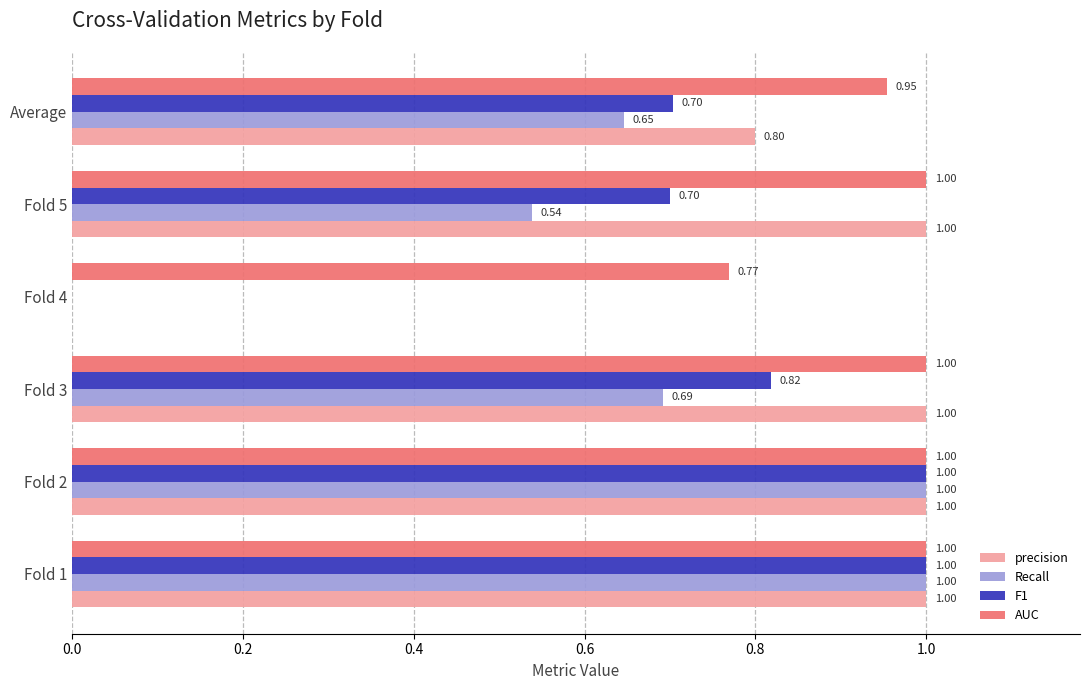

Is the value of F1 at Fold 4 greater than the value of precision at Fold 1?

No